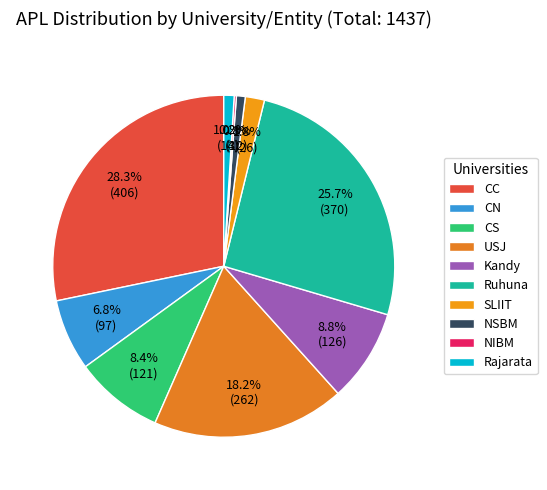

Between USJ and CN, which is larger?

USJ